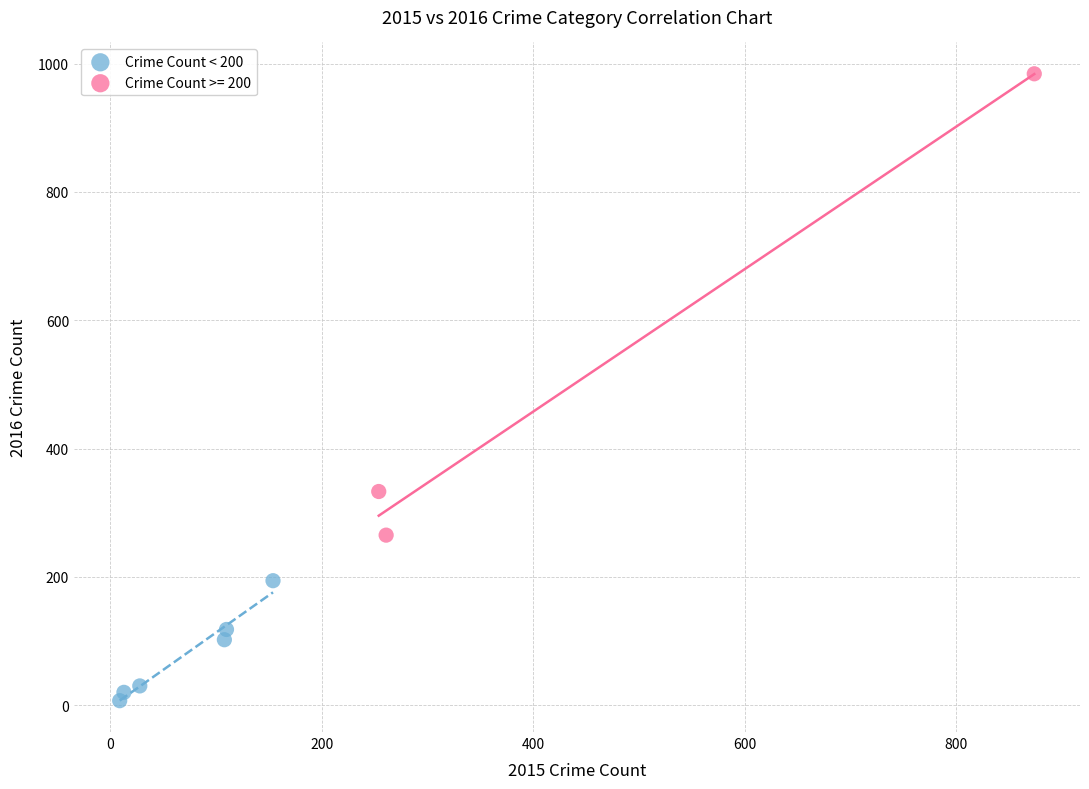

Which series contains the lowest Y value?

Crime Count < 200